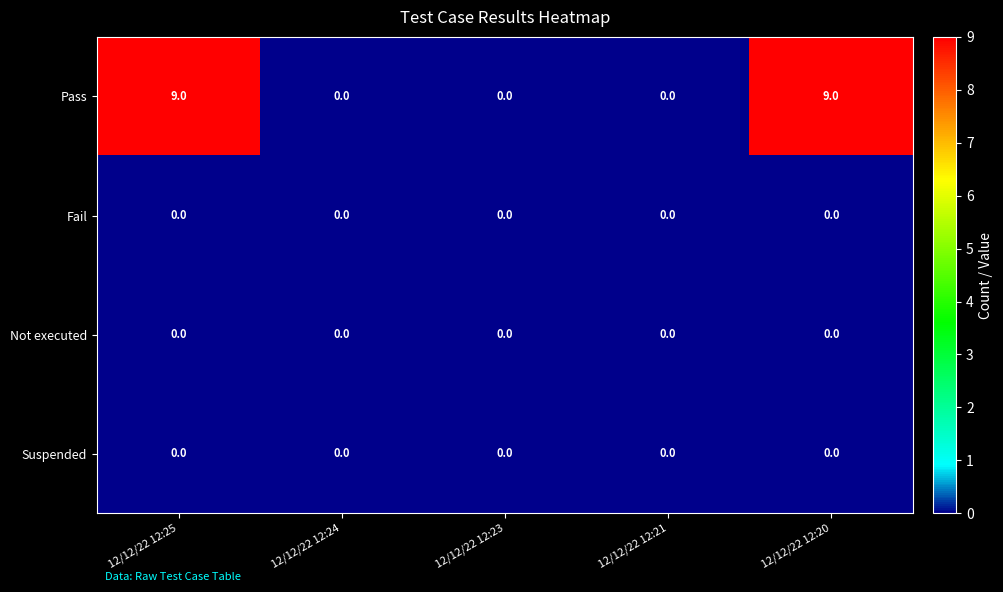

What is the difference between the highest and lowest values at 12/12/22 12:20?

9